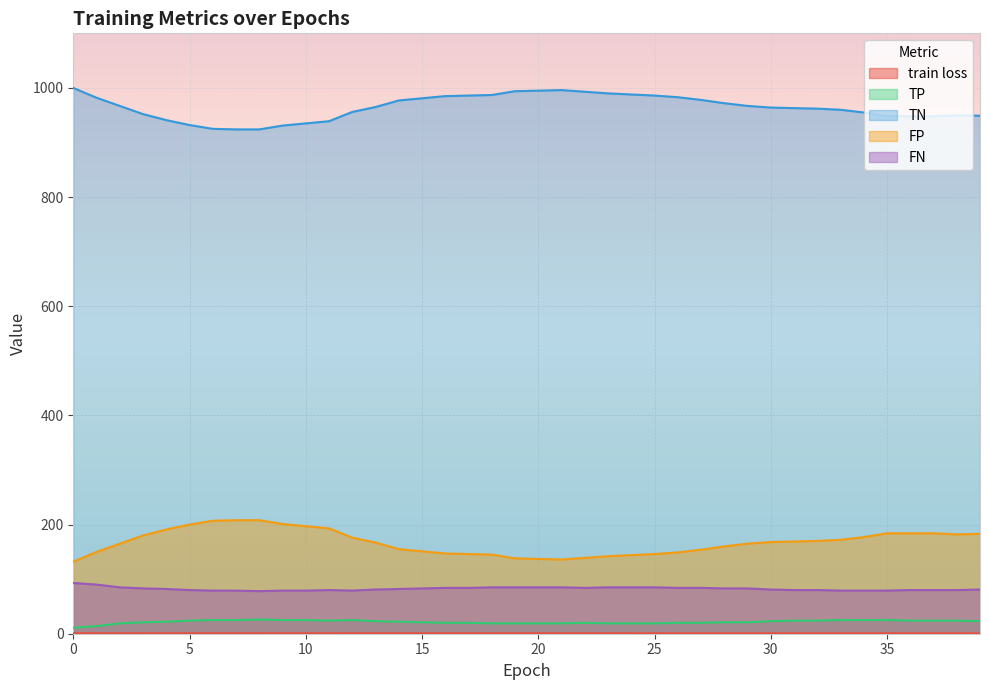

Rank the series at 5 from highest to lowest value.

TN, FP, FN, TP, train loss